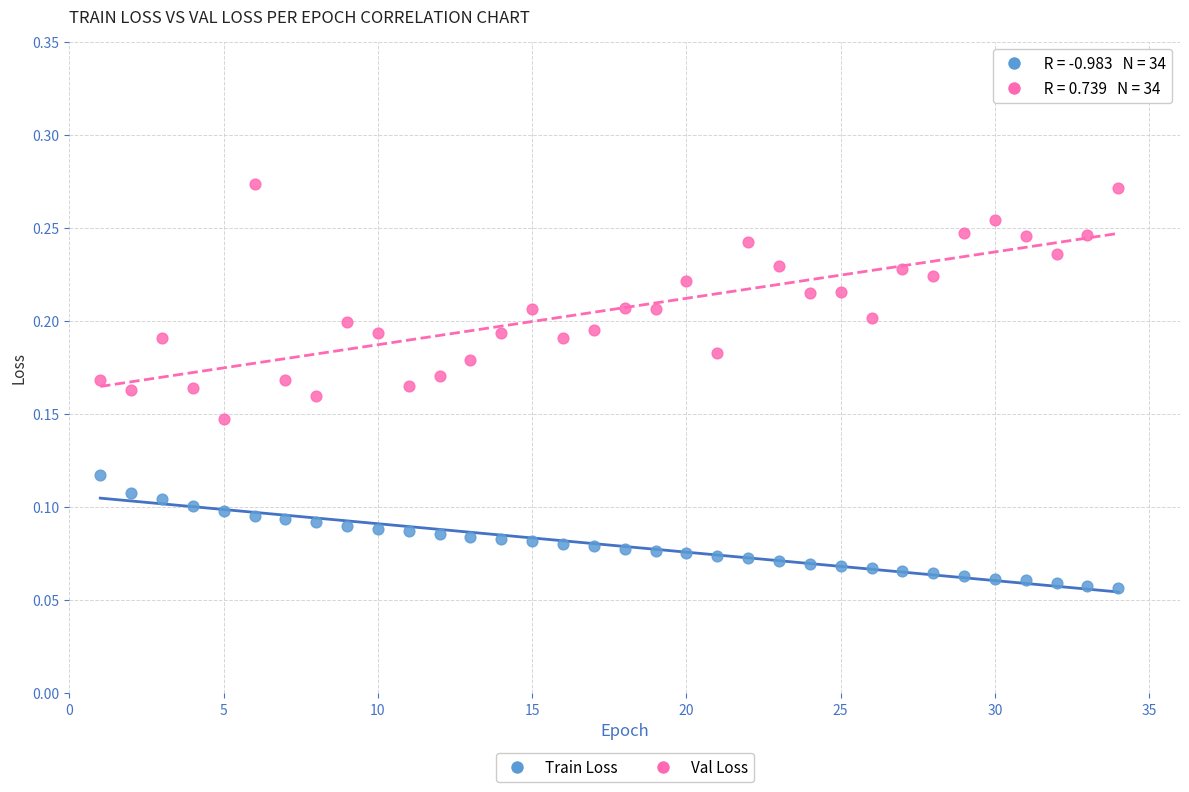

Across all data points, what is the range of X values (max minus min)?

33.0